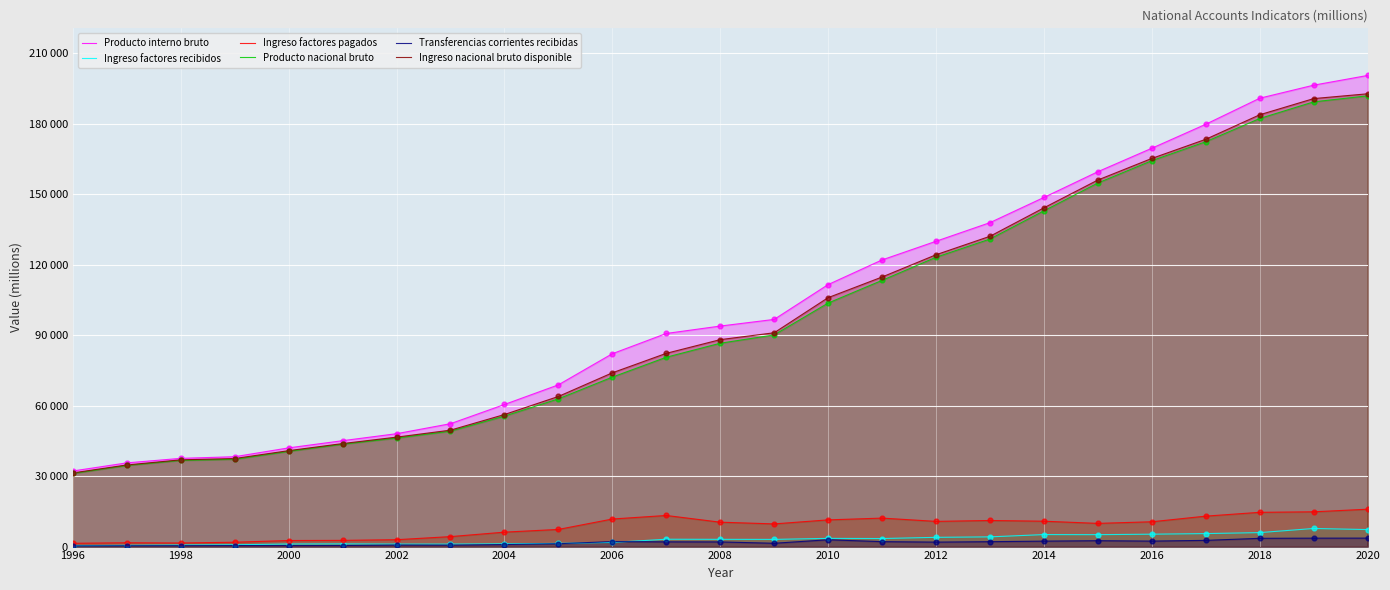

Which series has the widest spread of Y values?

Producto interno bruto